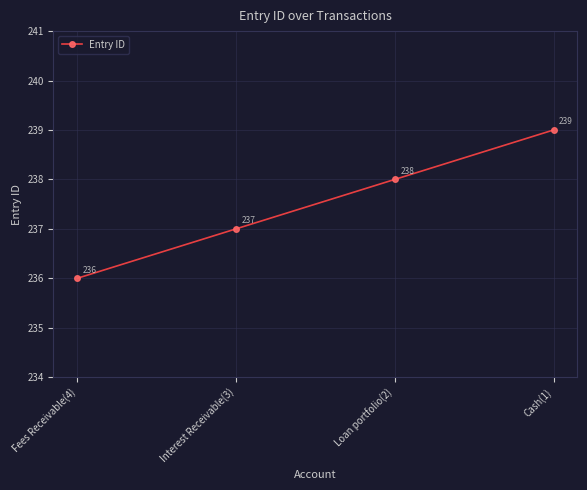

Reading left to right, what are all the values shown in this chart?

236	237	238	239